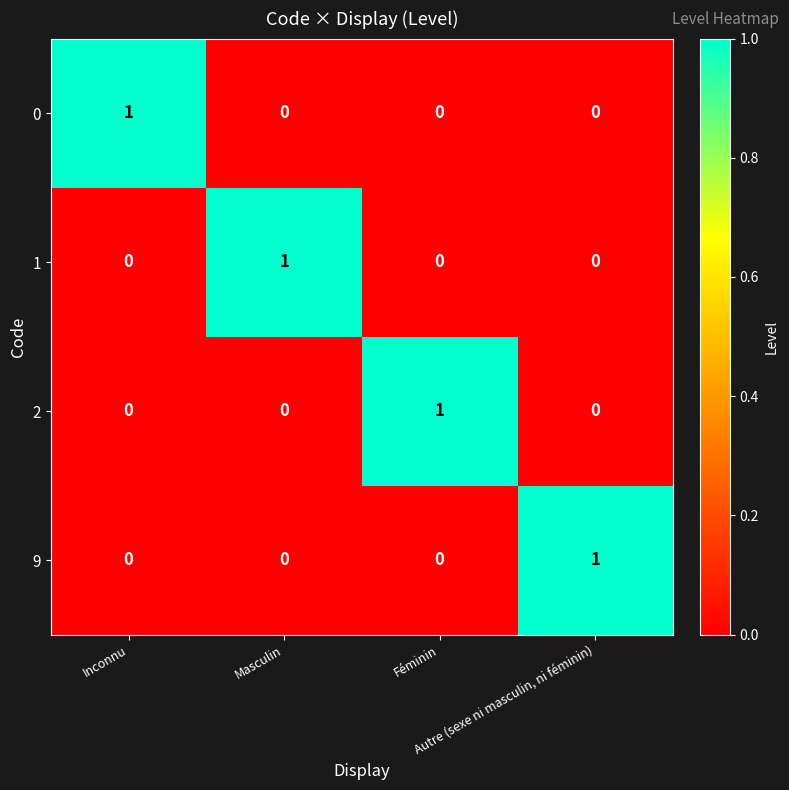

Count the 1 values in the range 0 to 1.

4